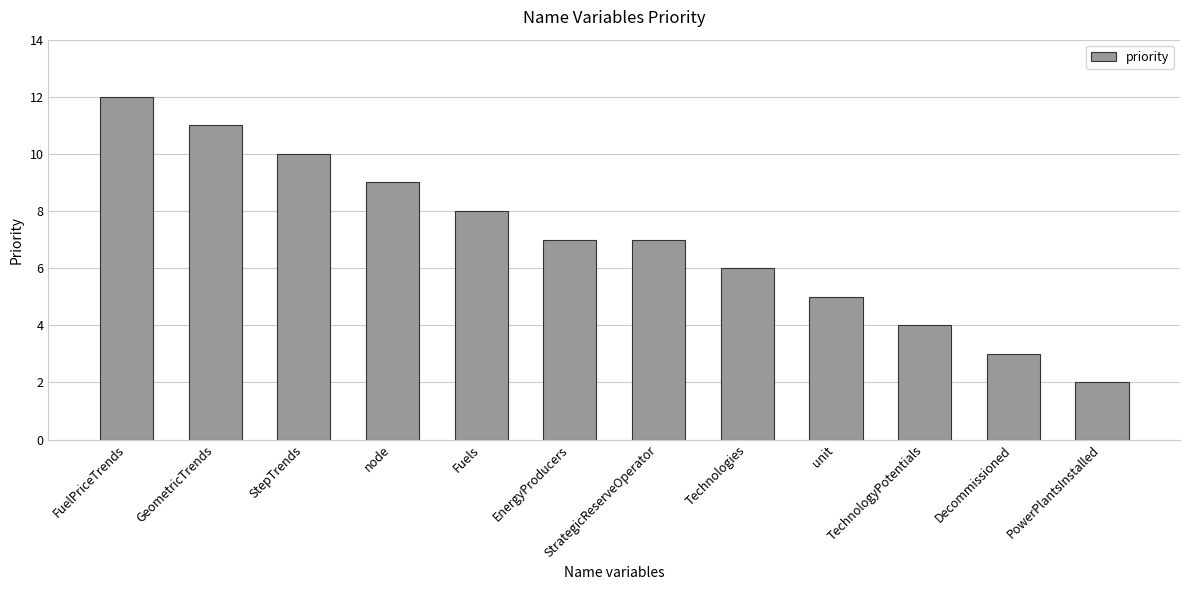

How many values are between 5 and 10?

7